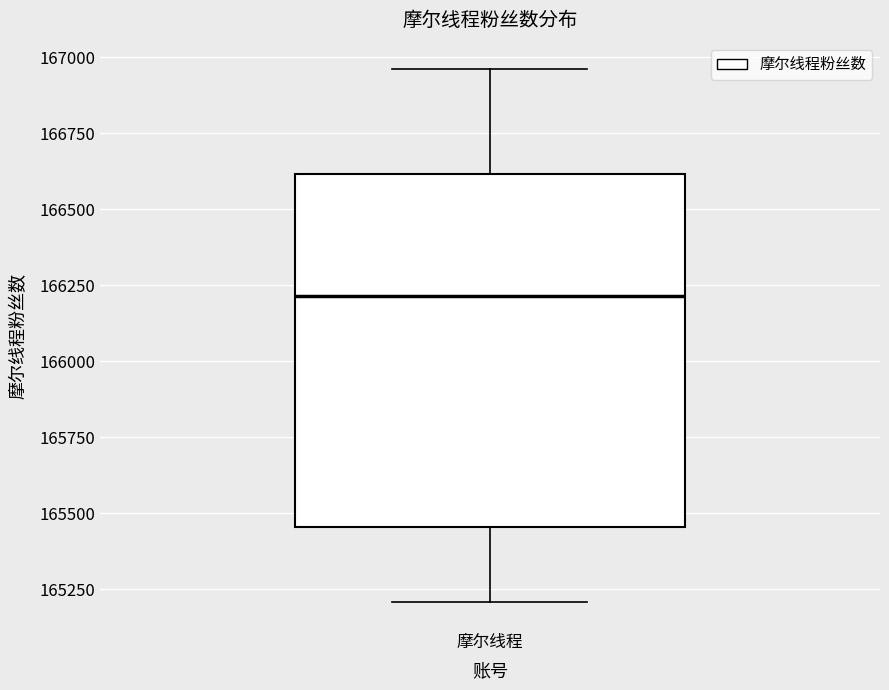

Read this box plot against the y-axis: the position of the median line, the range covered by the box, and the ends of both whiskers. The values are not printed on the chart, so give them approximately, as read against the axis.

median 166200, box 165450 to 166600, whiskers 165200 to 166950